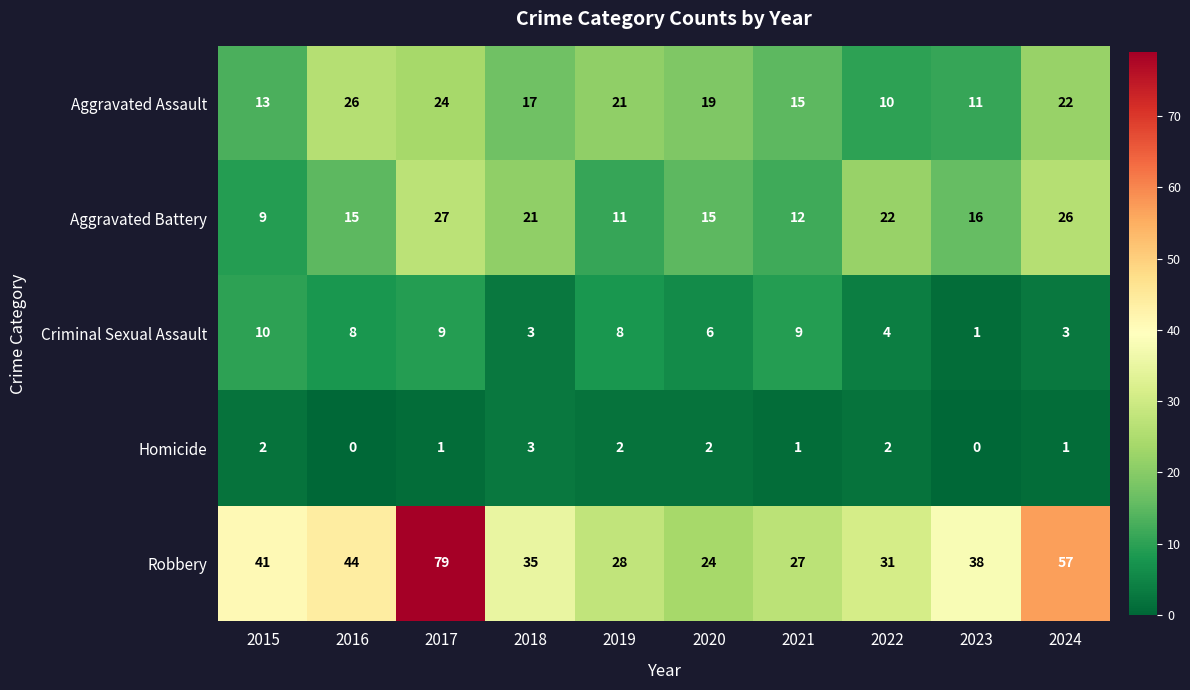

Is it true that Aggravated Assault equals 15 at 2021?

True